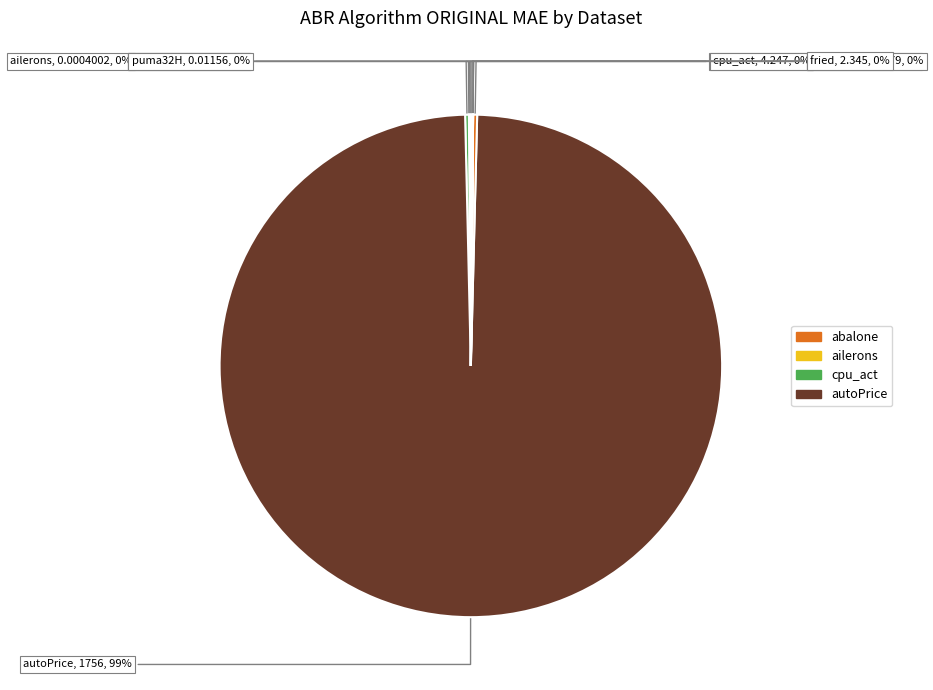

How many segments does this pie chart have?

10